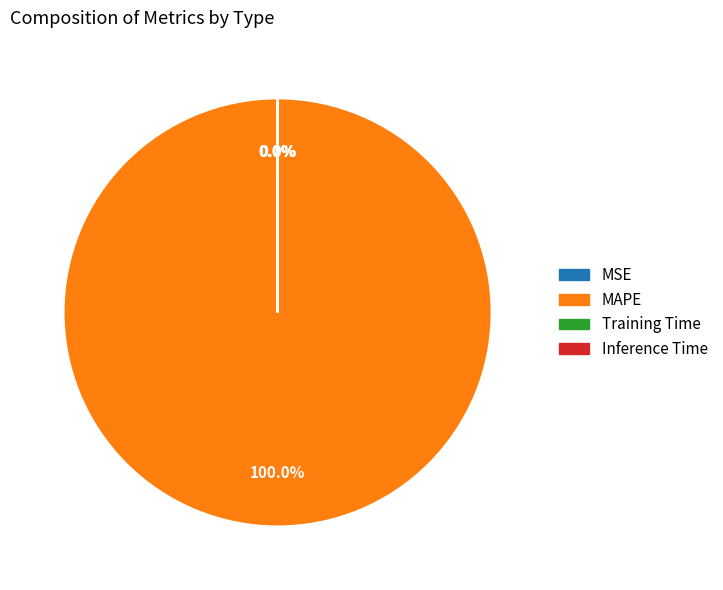

Which category has the biggest portion of the pie?

MAPE